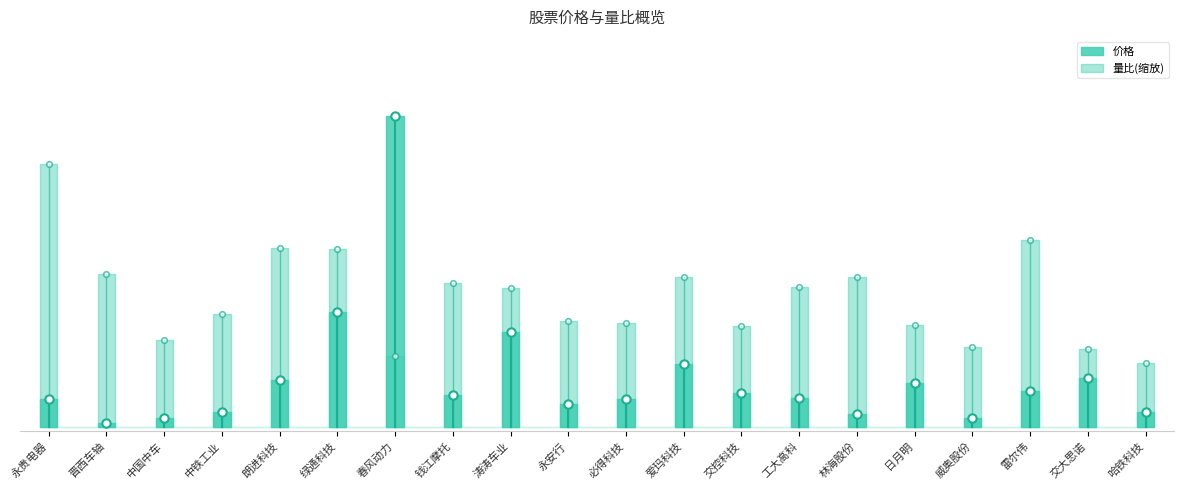

Which series has the largest total across all categories?

量比